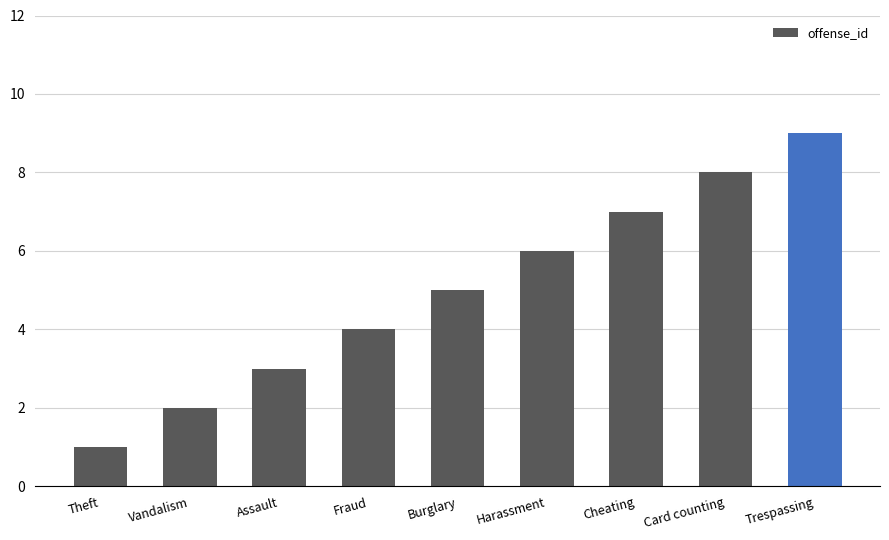

Rank the categories by value from lowest to highest.

Theft, Vandalism, Assault, Fraud, Burglary, Harassment, Cheating, Card counting, Trespassing